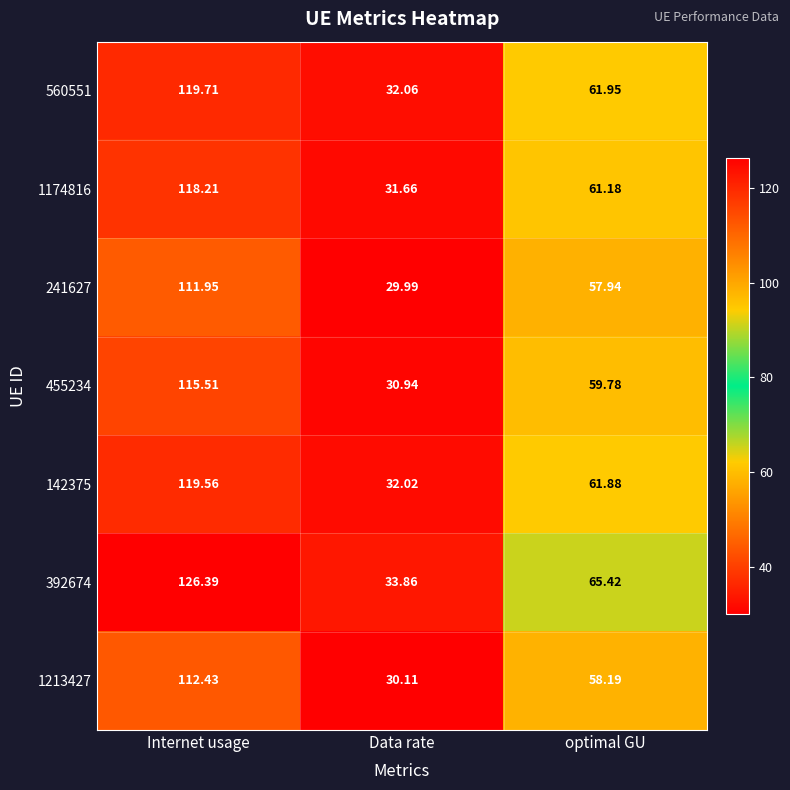

Which series has the largest range (max minus min)?

392674